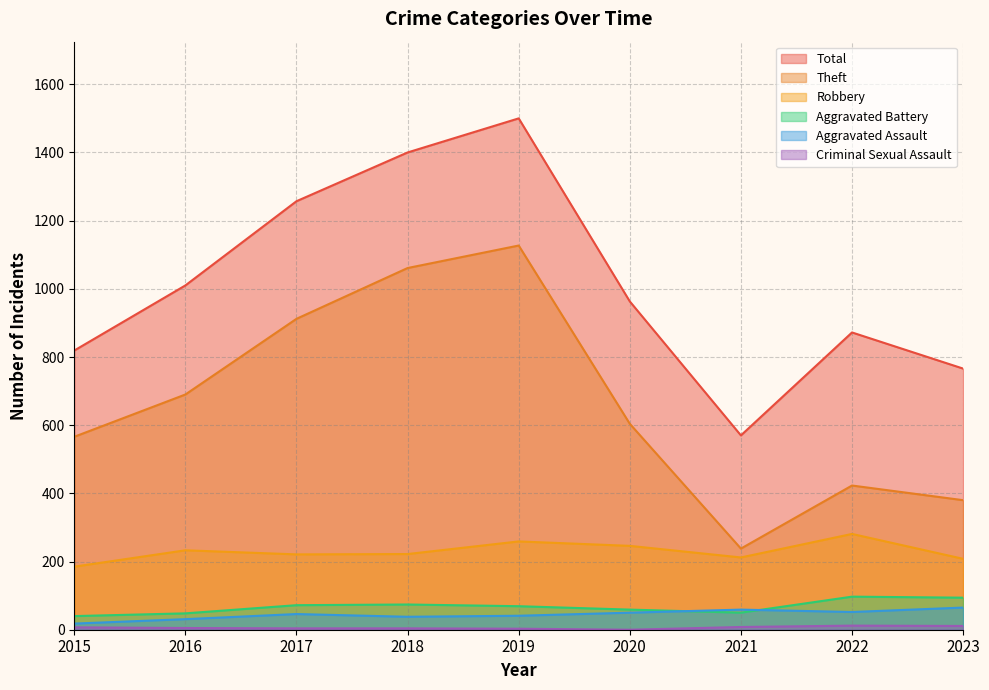

The Aggravated Assault series shows 66 at 2018. True or false?

False